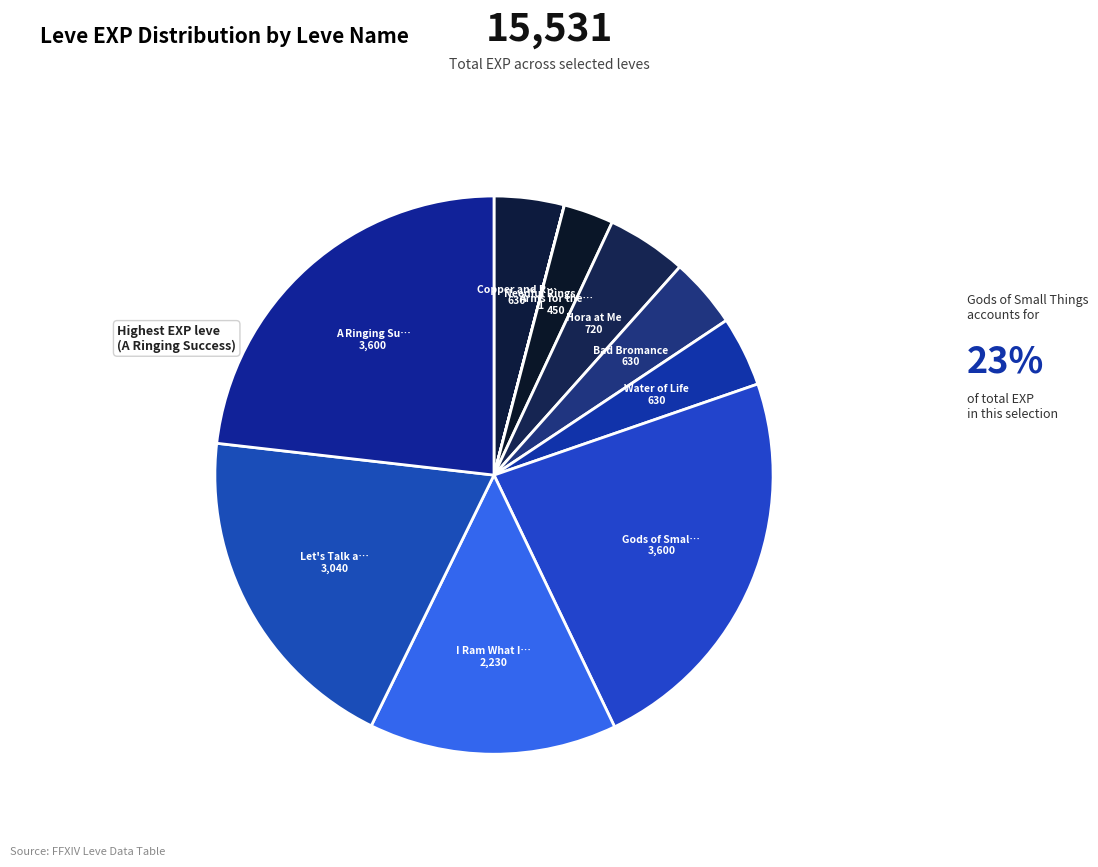

Which category has the smallest portion of the pie?

Needful Rings